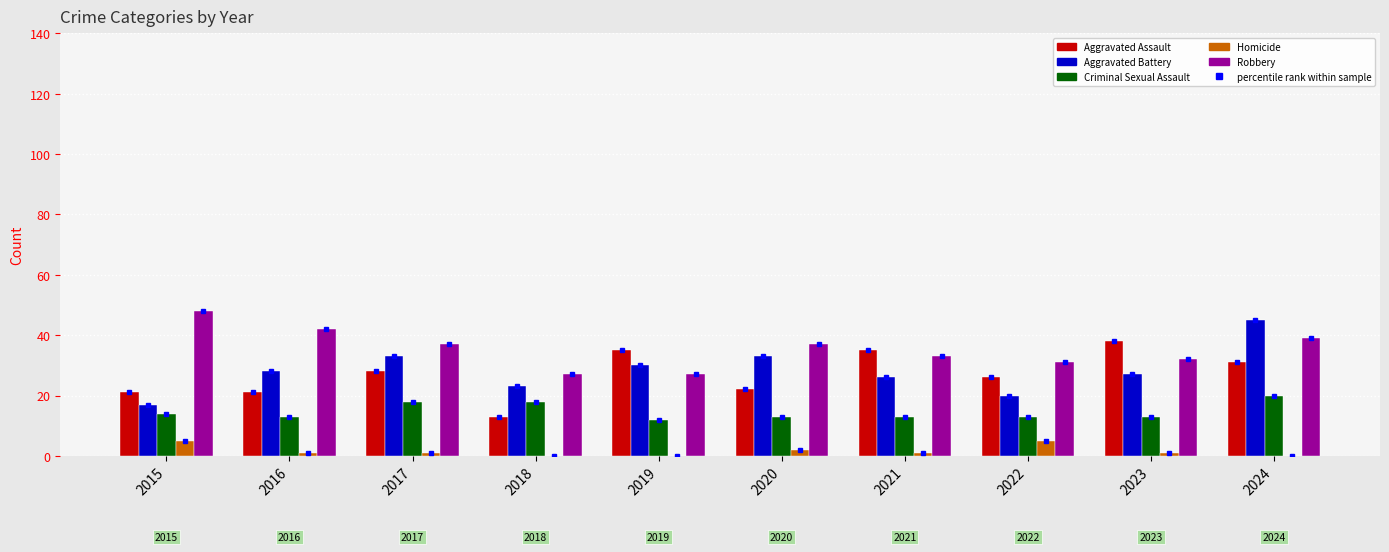

Reading left to right, extract all data points from this chart.

Aggravated Assault: 21	21	28	13	35	22	35	26	38	31
Aggravated Battery: 17	28	33	23	30	33	26	20	27	45
Criminal Sexual Assault: 14	13	18	18	12	13	13	13	13	20
Homicide: 5	1	1	0	0	2	1	5	1	0
Robbery: 48	42	37	27	27	37	33	31	32	39